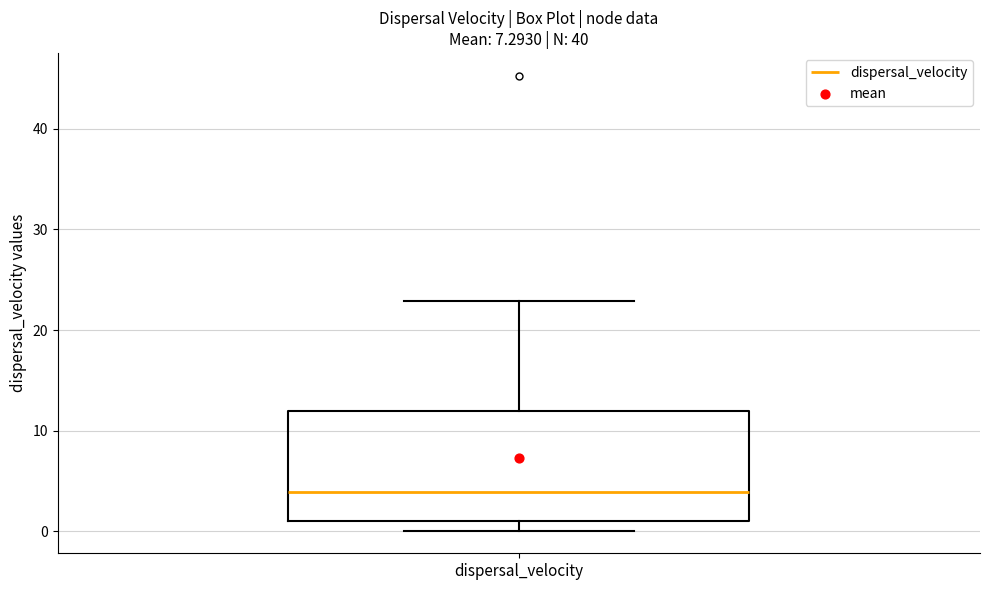

Transcribe this box plot: give where the median line is, the range the box spans, and where the two whiskers end, as read against the y-axis. The values are not printed on the chart, so give them approximately, as read against the axis.

median 4, box 1 to 12, whiskers 0 to 23